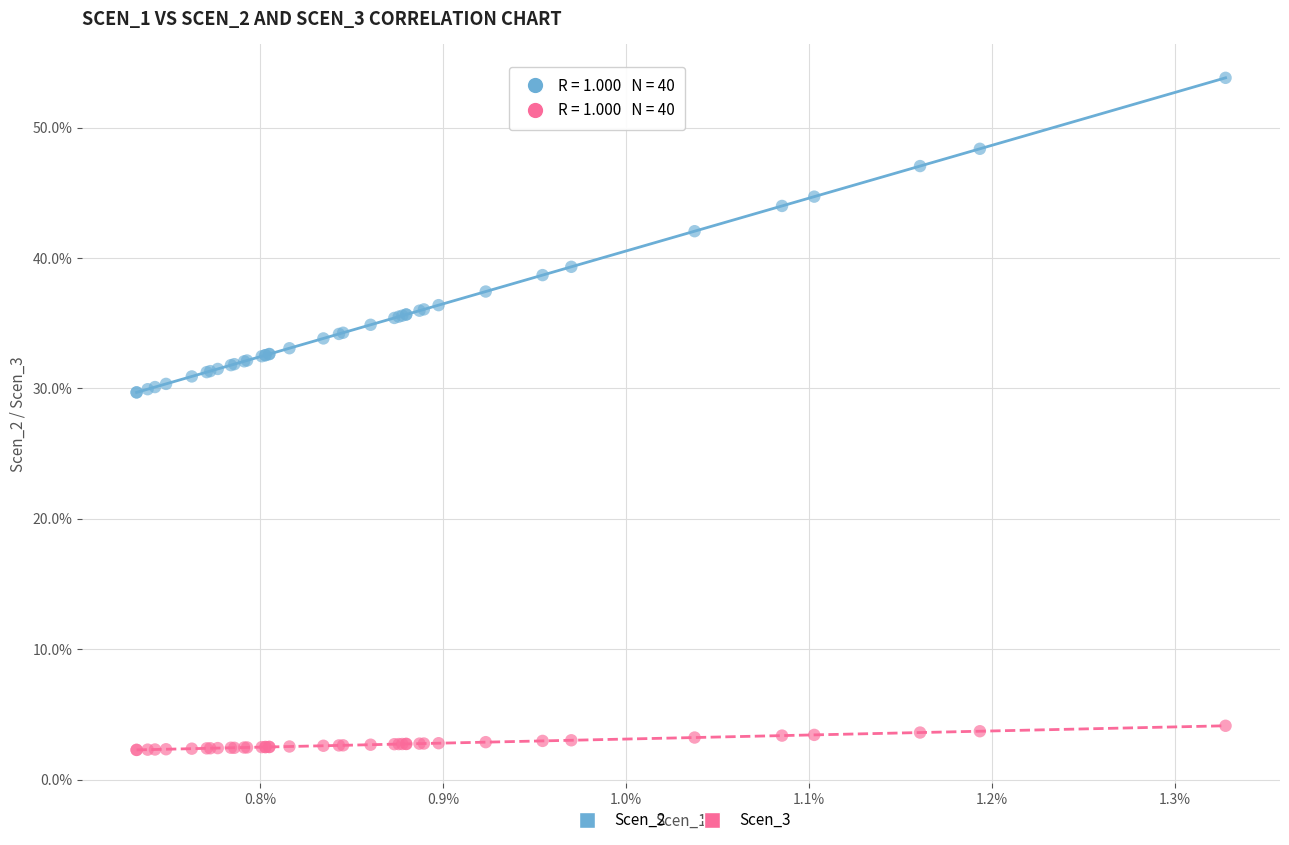

Which series reaches the maximum Y coordinate?

Scen_2